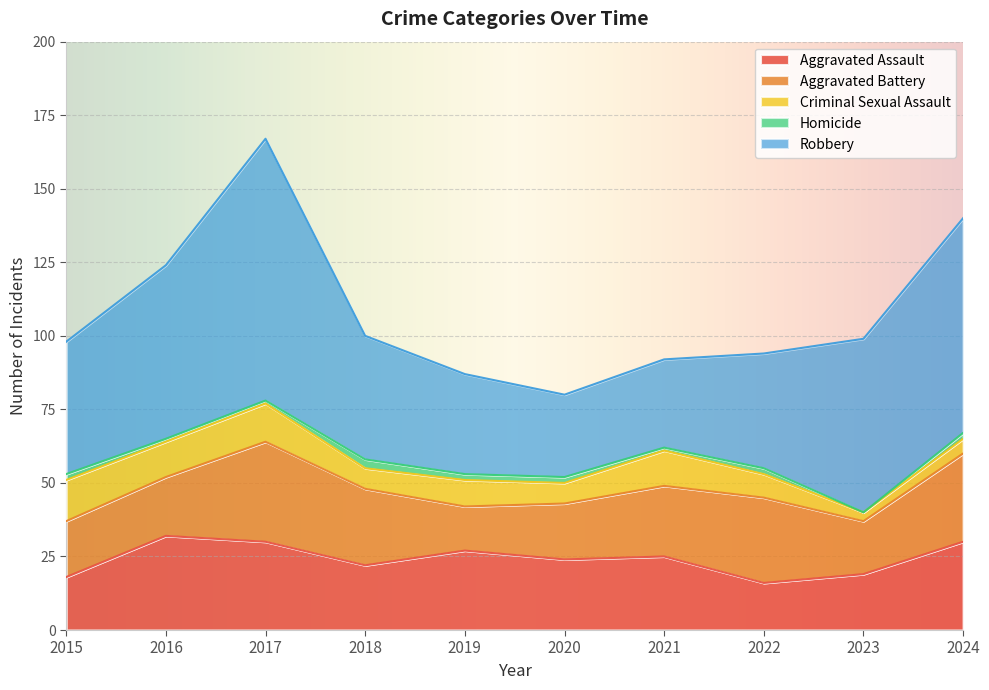

True or false: Homicide has more than 2 interior local peaks.

False